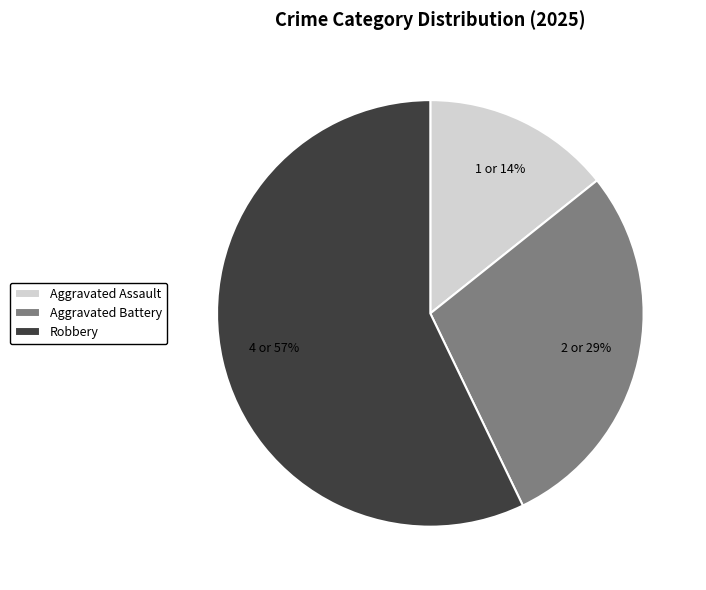

The Aggravated Battery slice represents 29% of the pie. True or false?

True